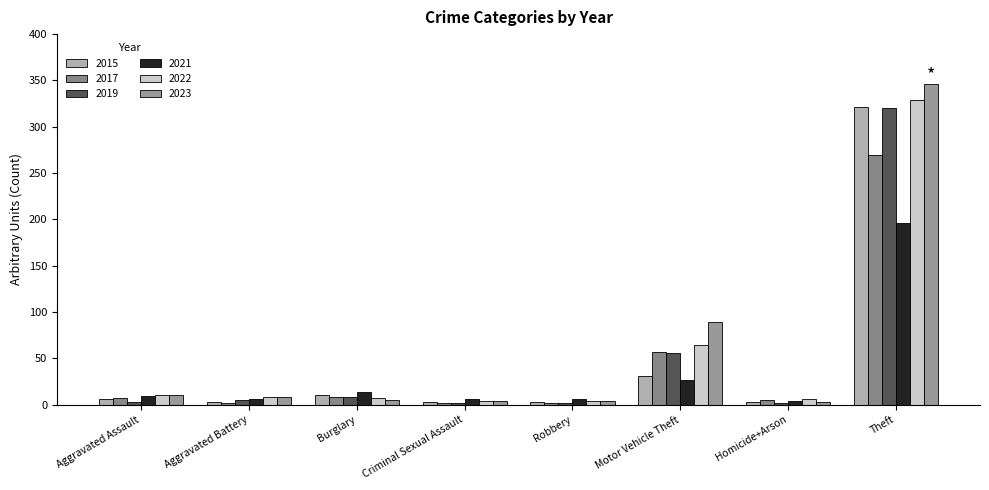

Is the value of 2019 at Motor Vehicle Theft greater than the value of 2017 at Motor Vehicle Theft?

No